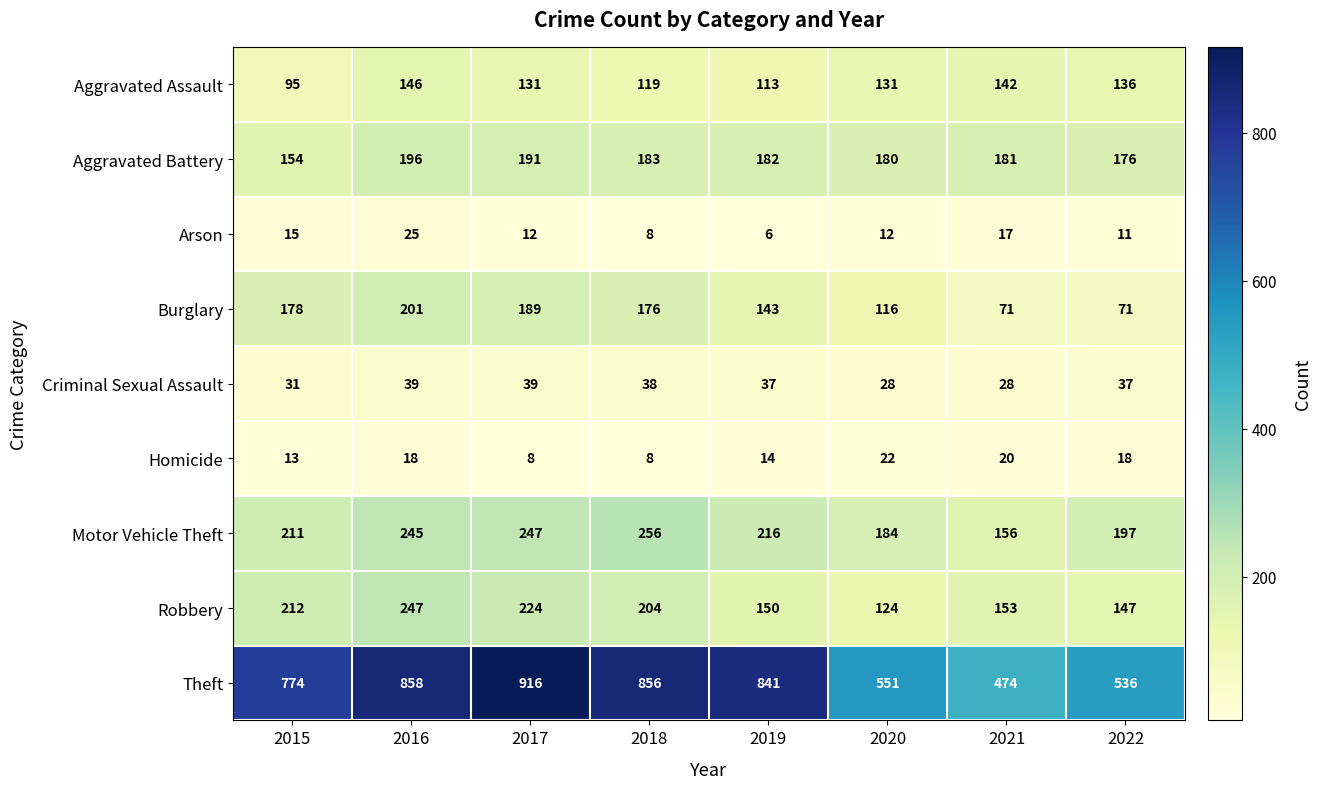

What is the spread (max minus min) of values at 2019?

835